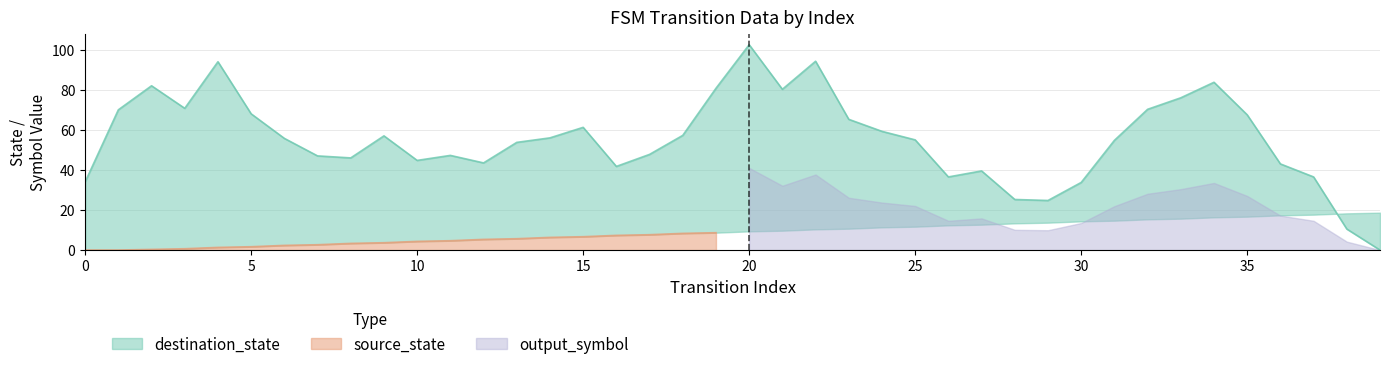

True or false: source_state and destination_state cross at least once.

True